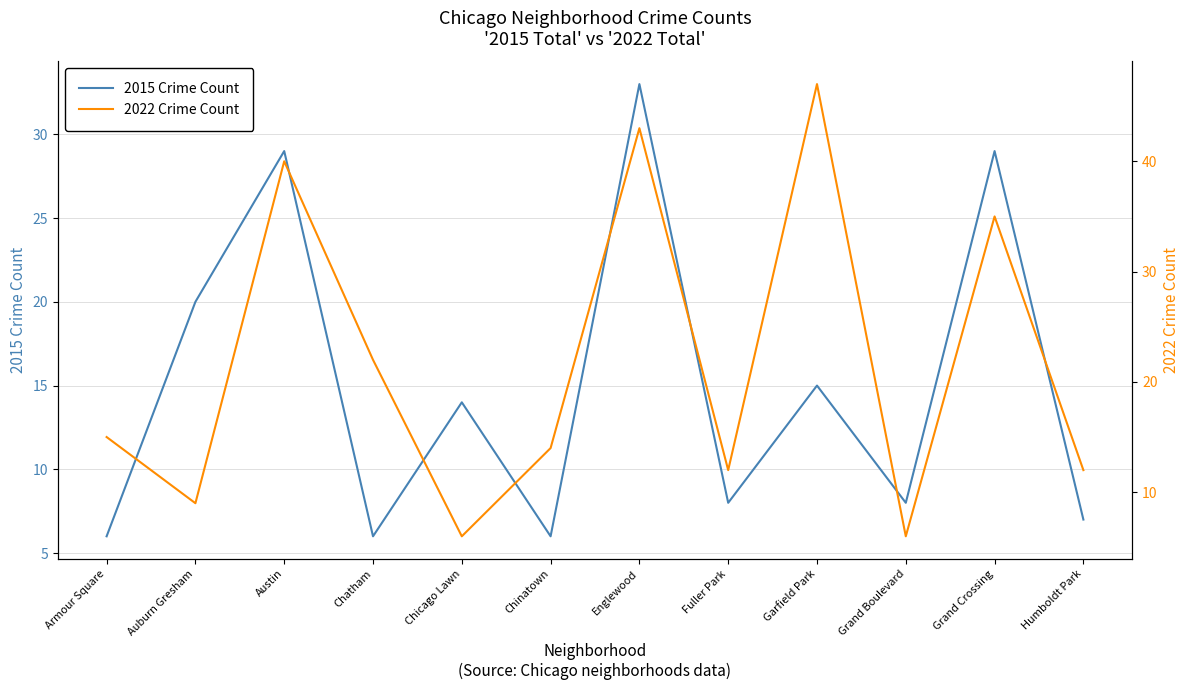

True or false: 2015 Crime Count has a value of 6 at Chinatown.

True